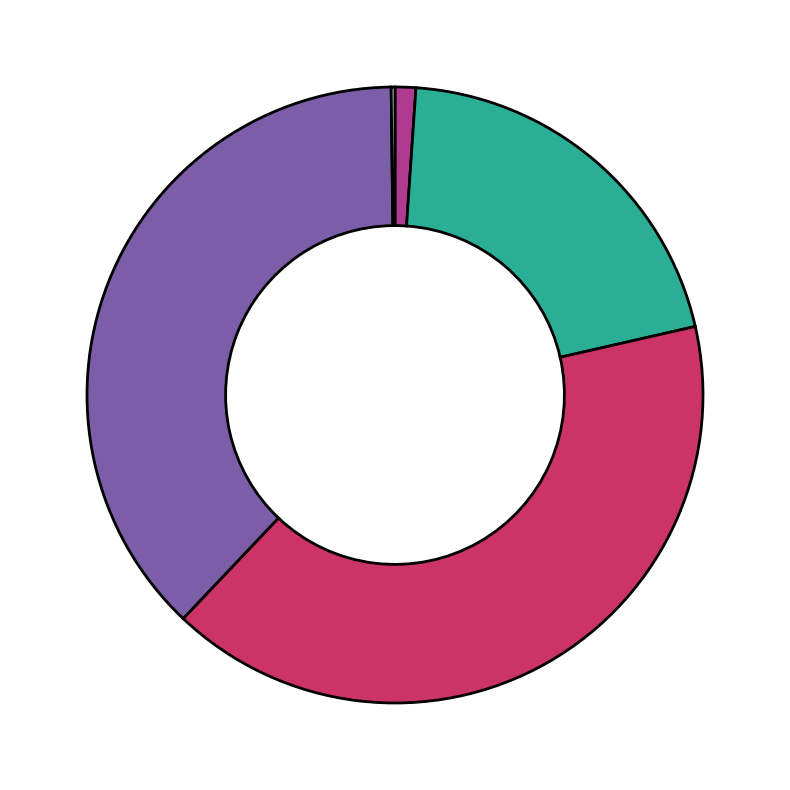

Is there a majority slice in this chart?

No